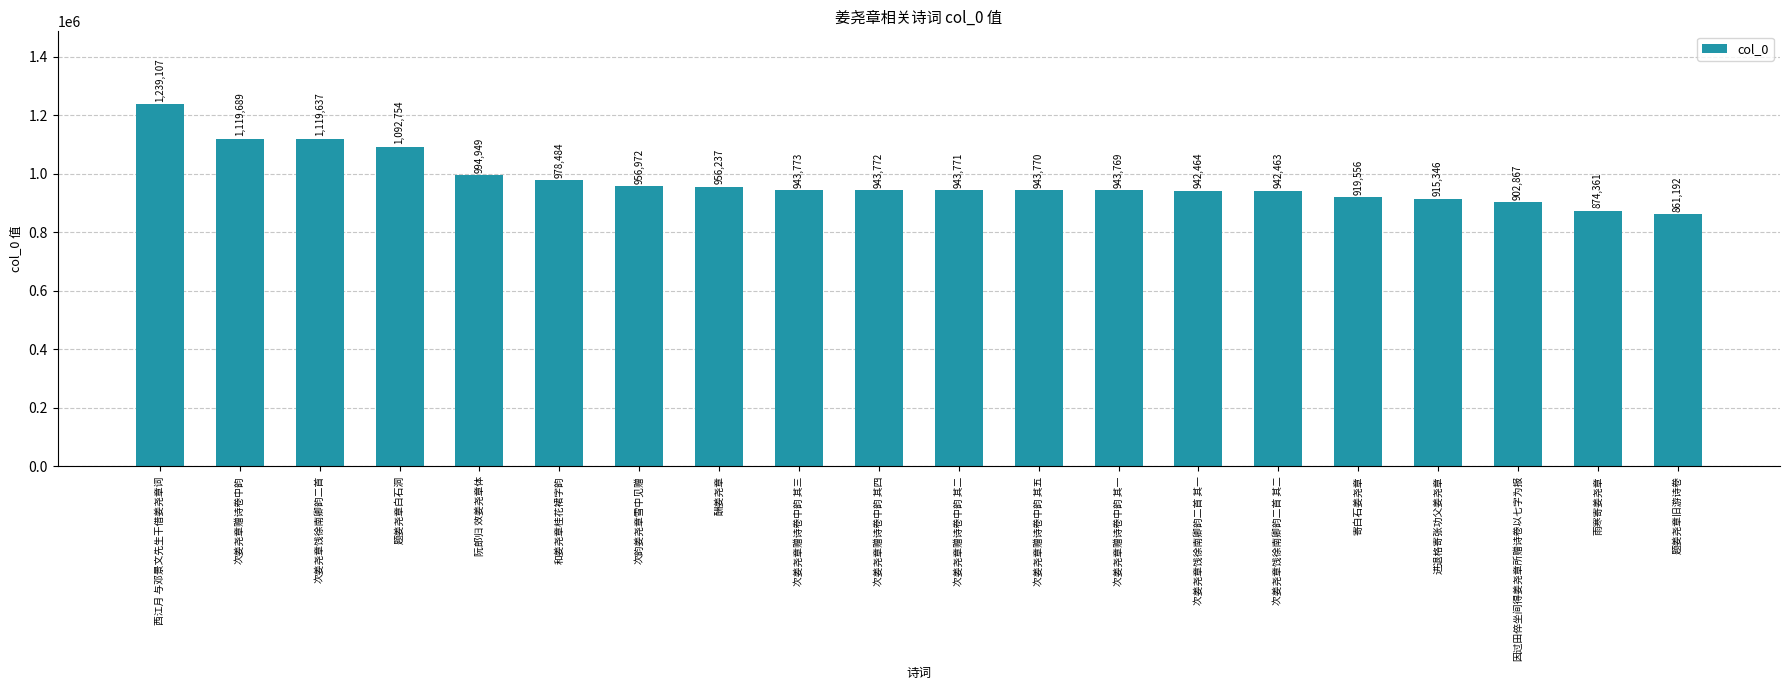

What is the difference between the maximum and minimum values?

377915